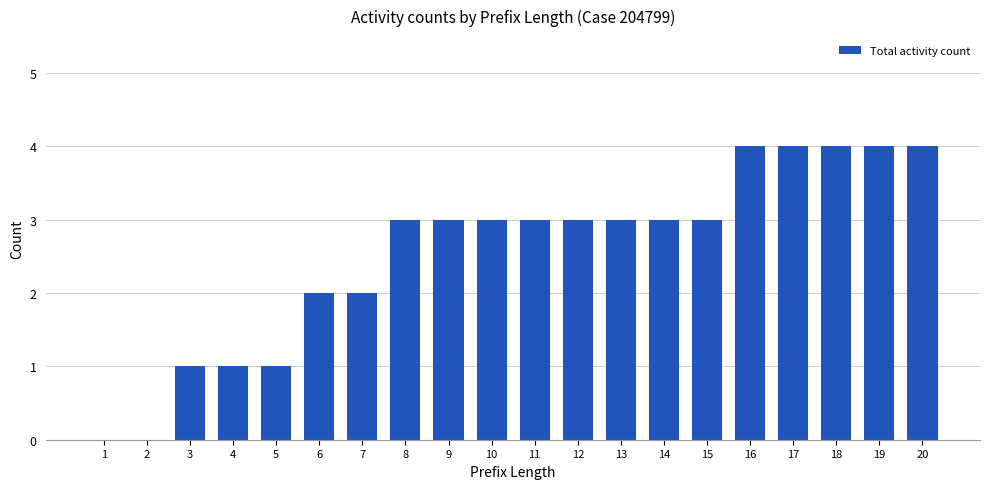

What is the maximum value shown in the chart?

4